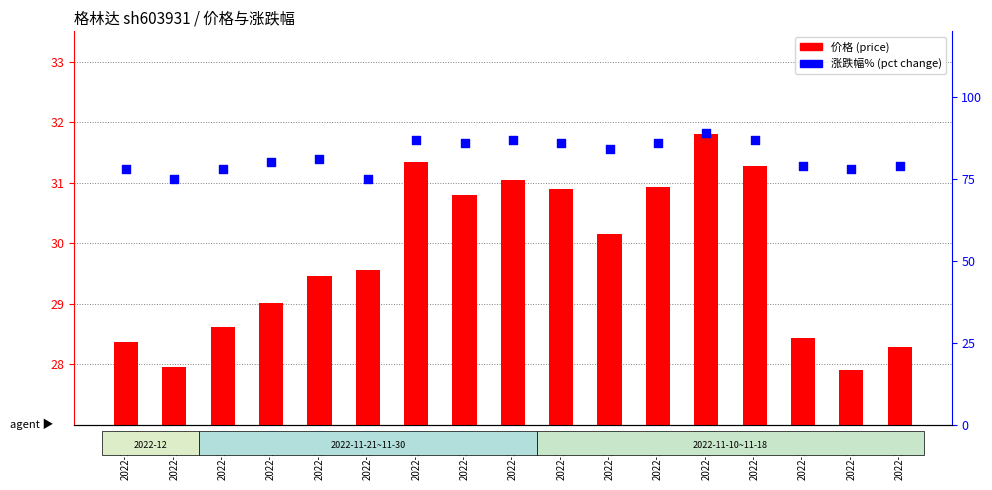

Which series has the largest total across all categories?

涨跌幅 (% change)